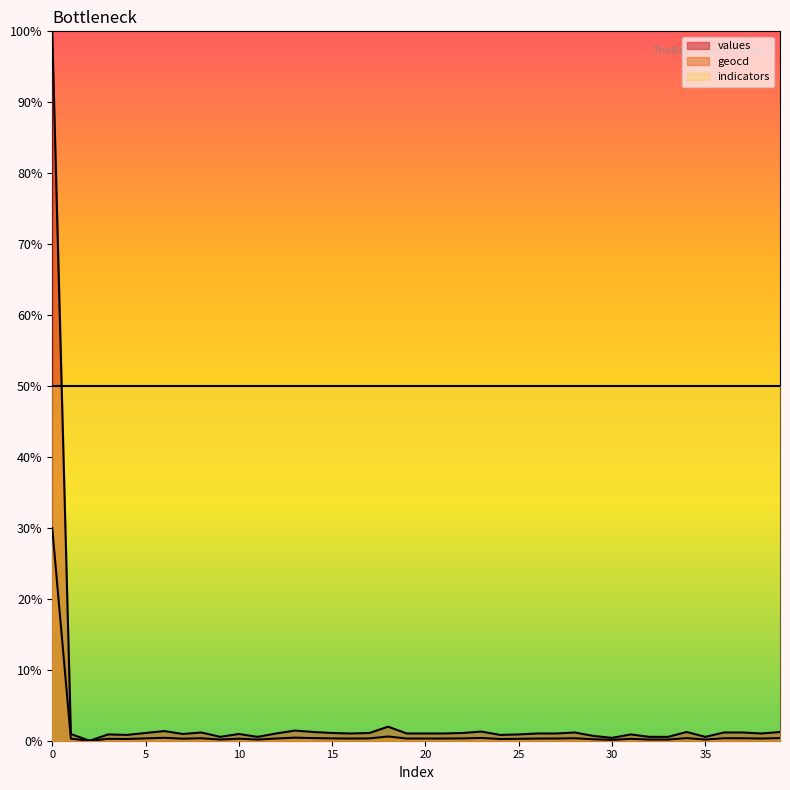

How many interior local peaks does the values series have?

10